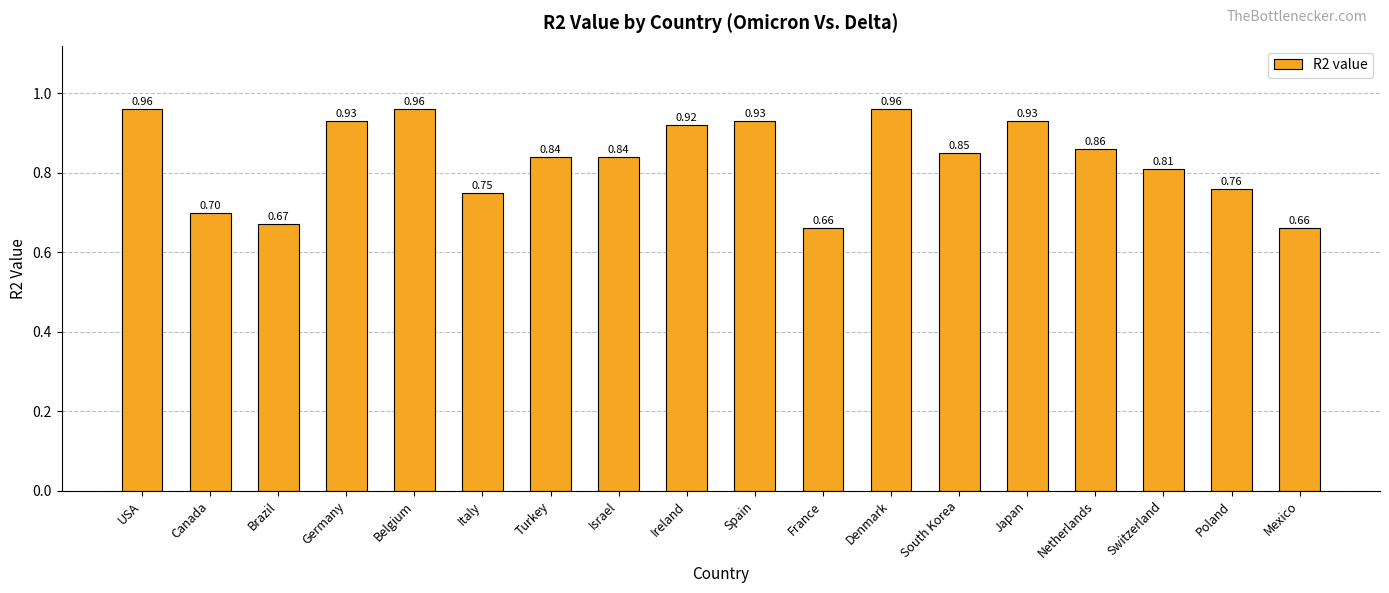

What position from the right is USA?

18